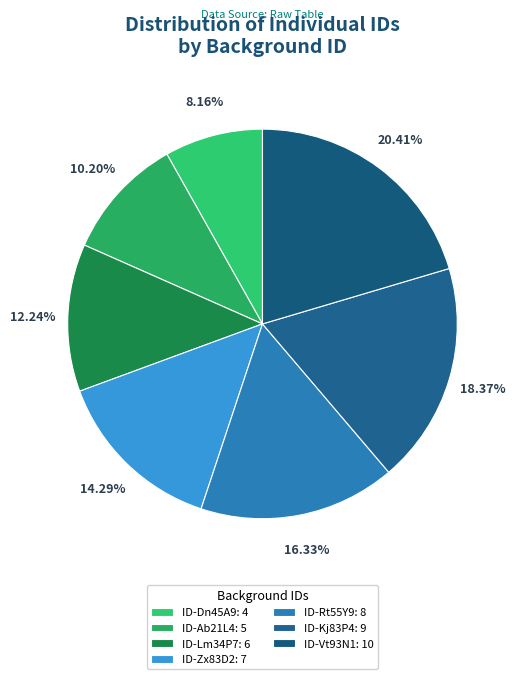

Which category has the biggest portion of the pie?

ID-Vt93N1: 10